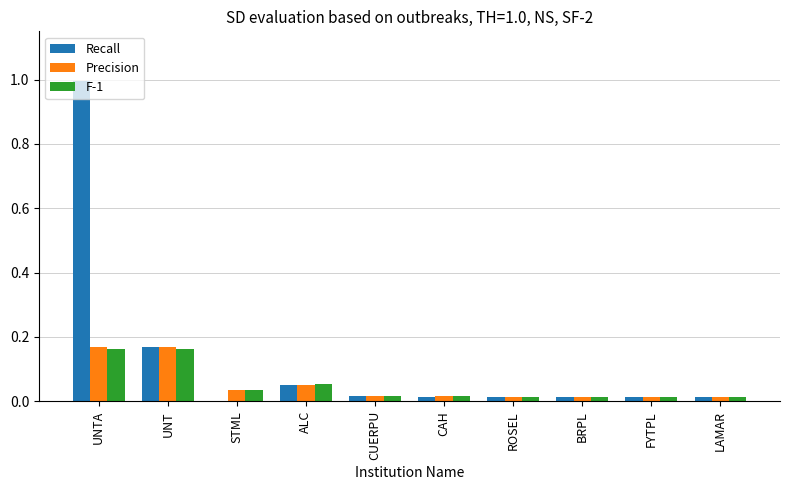

Is it true that F-1 equals 0.0 at STML?

True